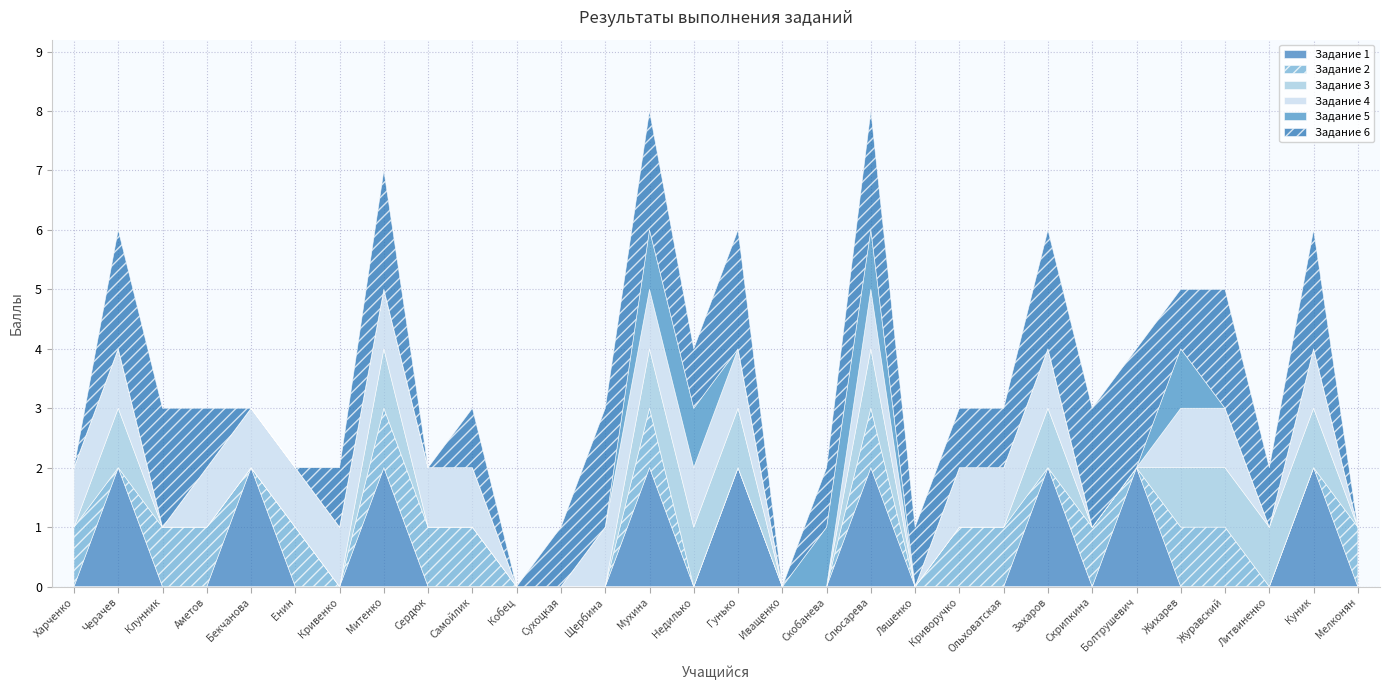

Is the value of Задание 1 at Харченко greater than the value of Задание 2 at Енин?

No